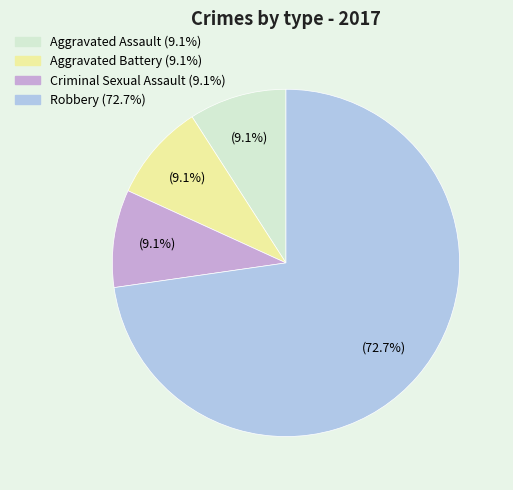

To the nearest percent, what is the difference between the largest and smallest slice percentages?

64%